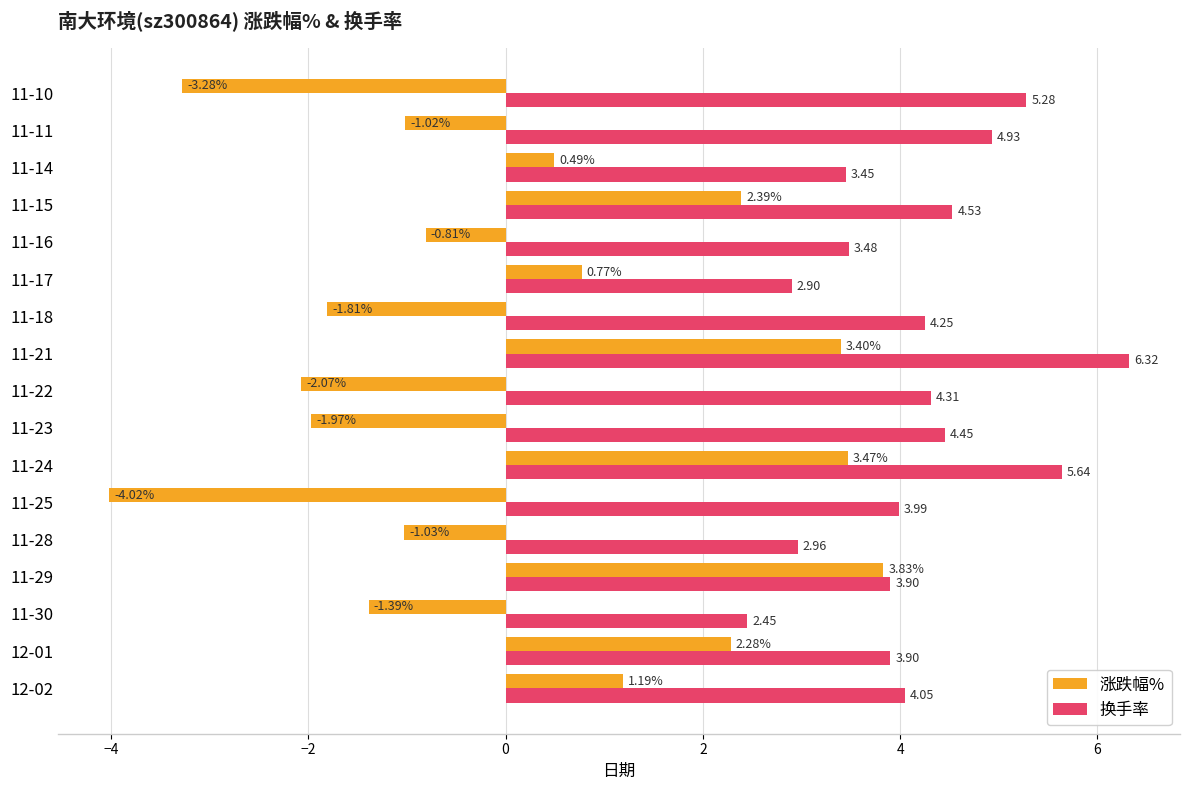

How many values in the 涨跌幅% series exceed 0?

8